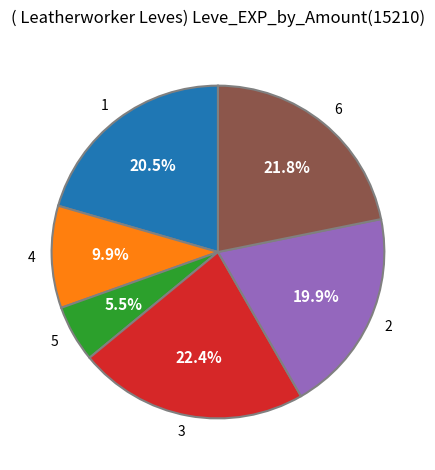

Which category has the biggest portion of the pie?

3